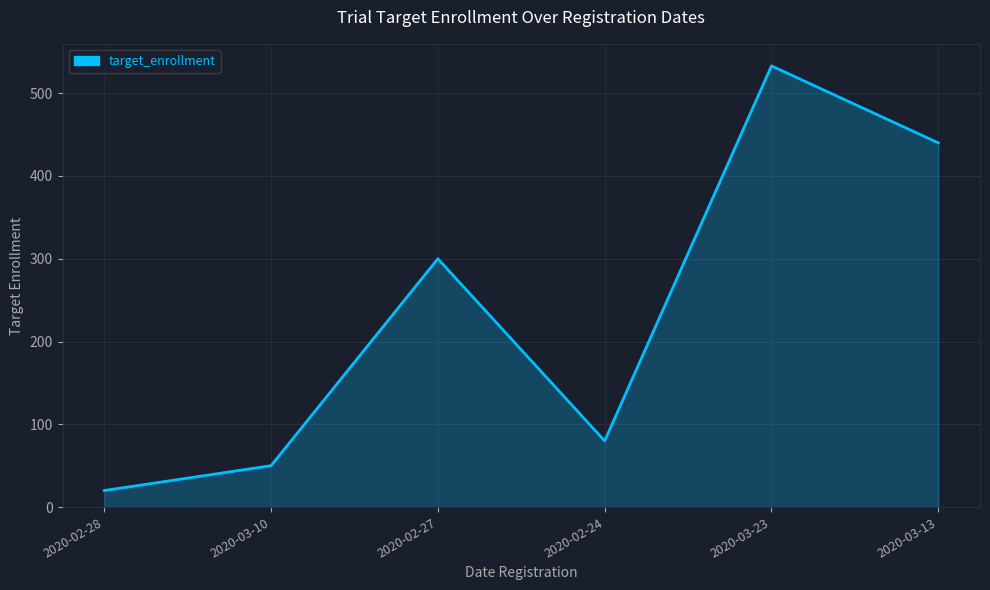

What is the change in value from 2020-03-10 to 2020-03-23?

+483